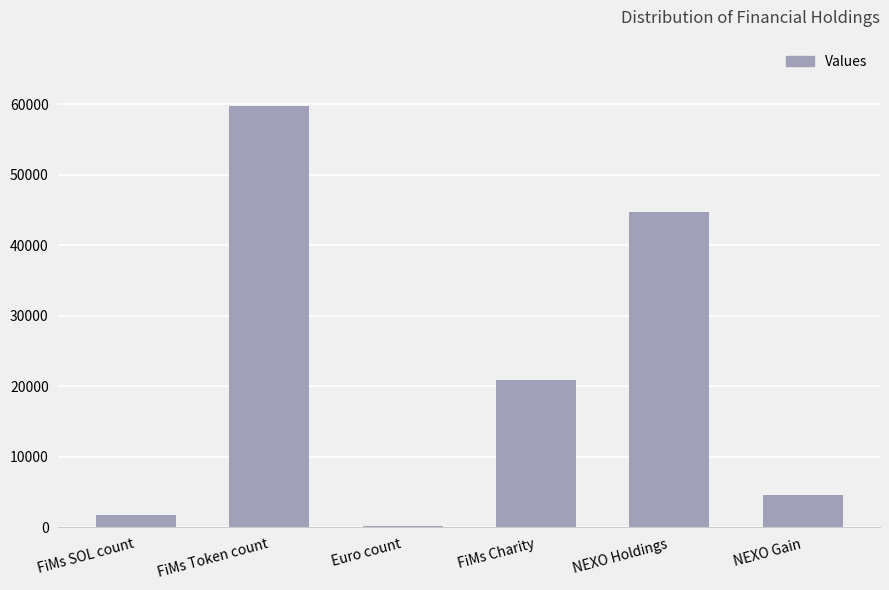

Which category has the highest value across all series?

FiMs Token count